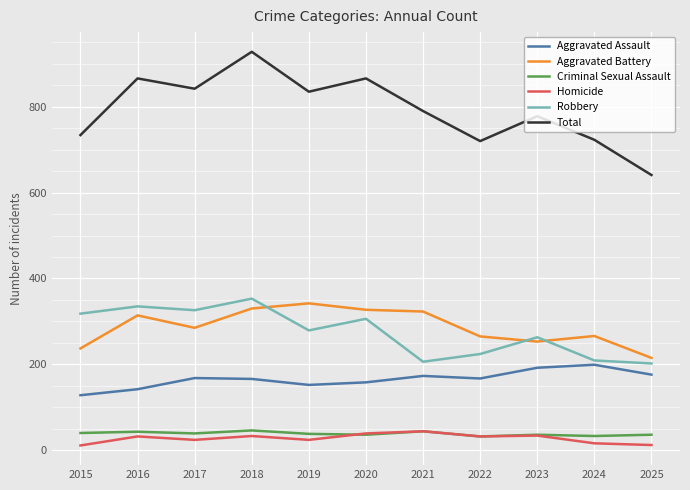

At how many categories does at least one series exceed 766?

7